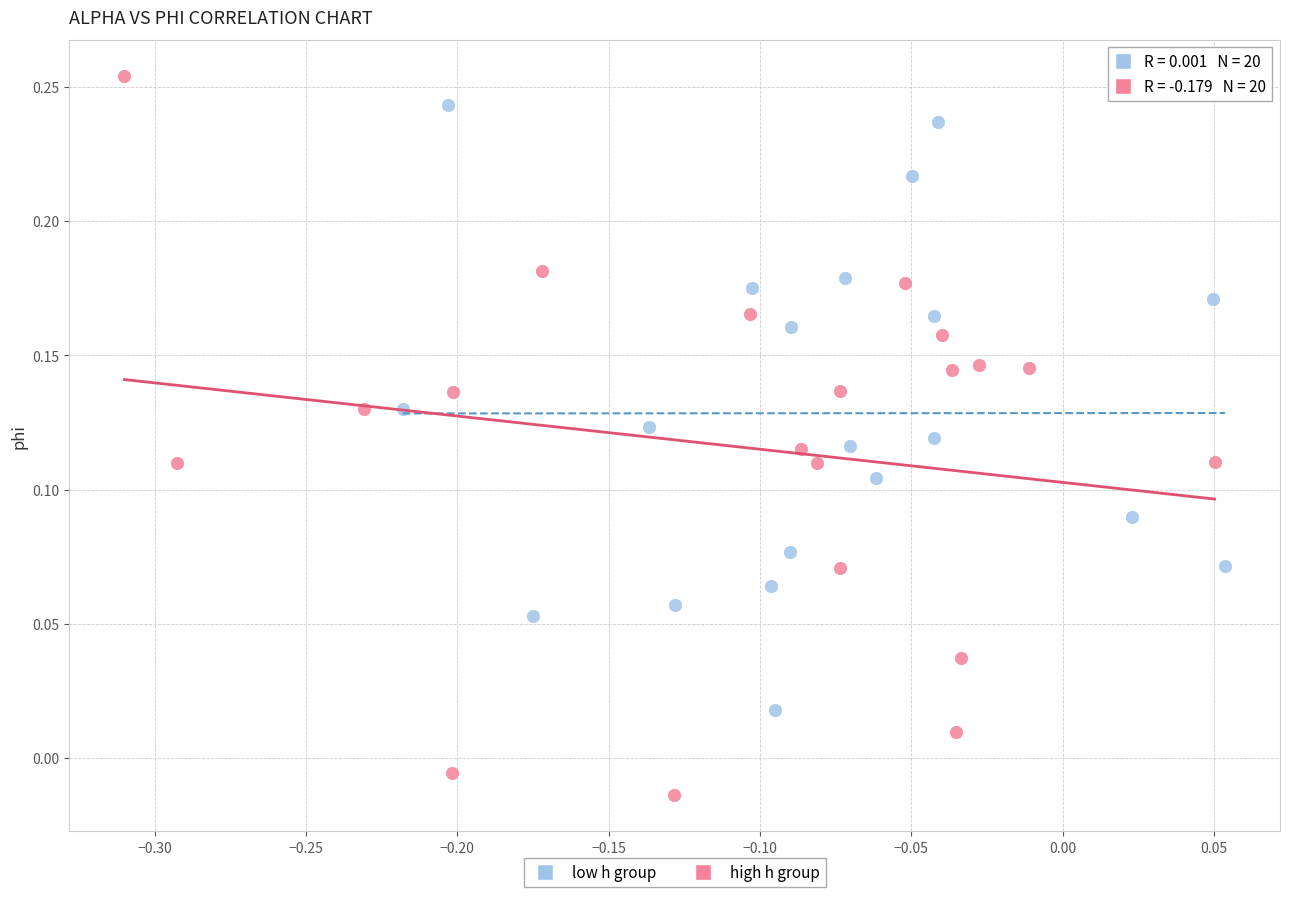

Which series reaches the minimum Y coordinate?

high h group